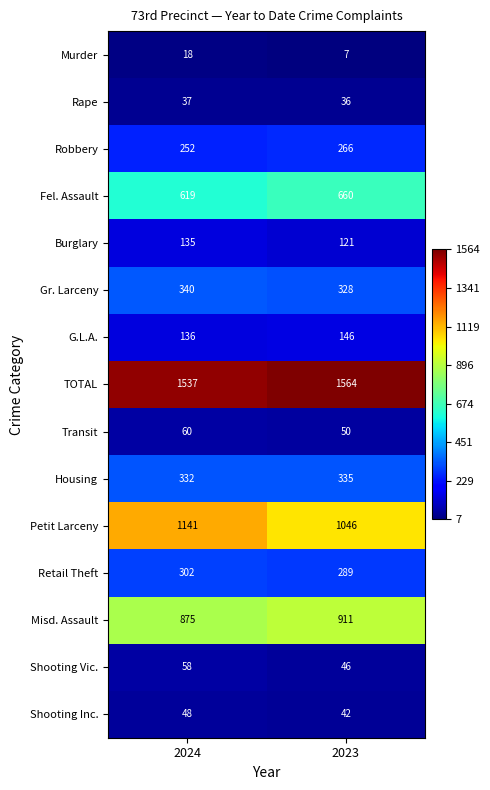

The Robbery series shows 252 at 2024. True or false?

True